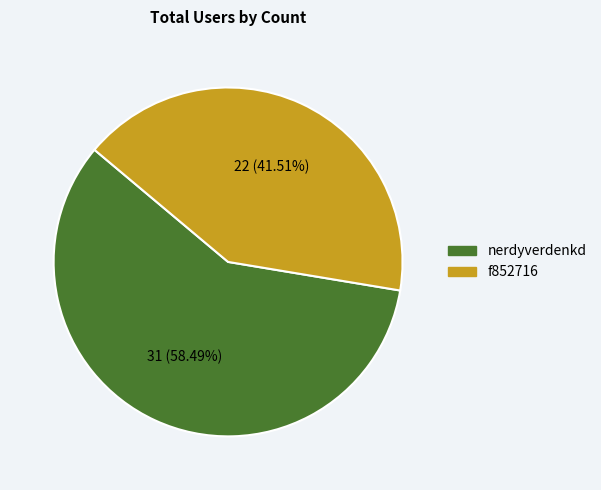

To the nearest percent, what percentage of the pie is nerdyverdenkd?

58%